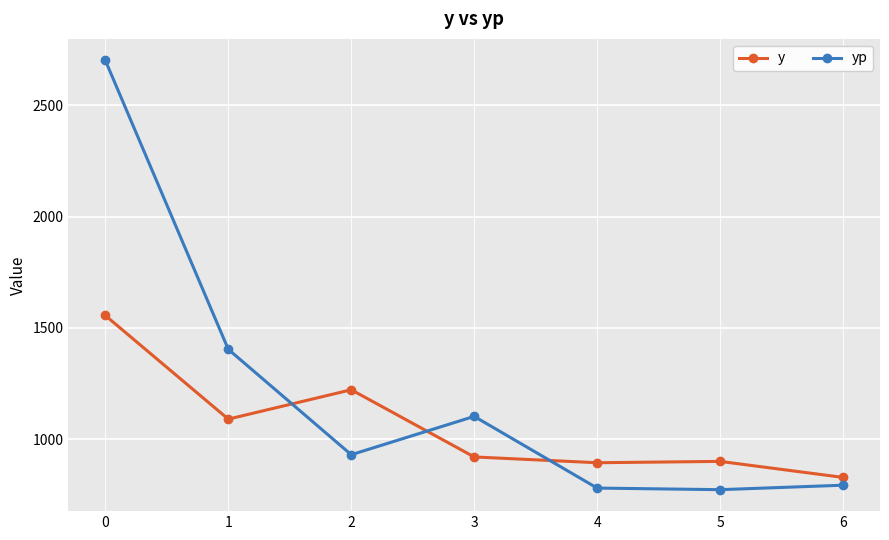

What is the spread (max minus min) of values at 4?

113.9